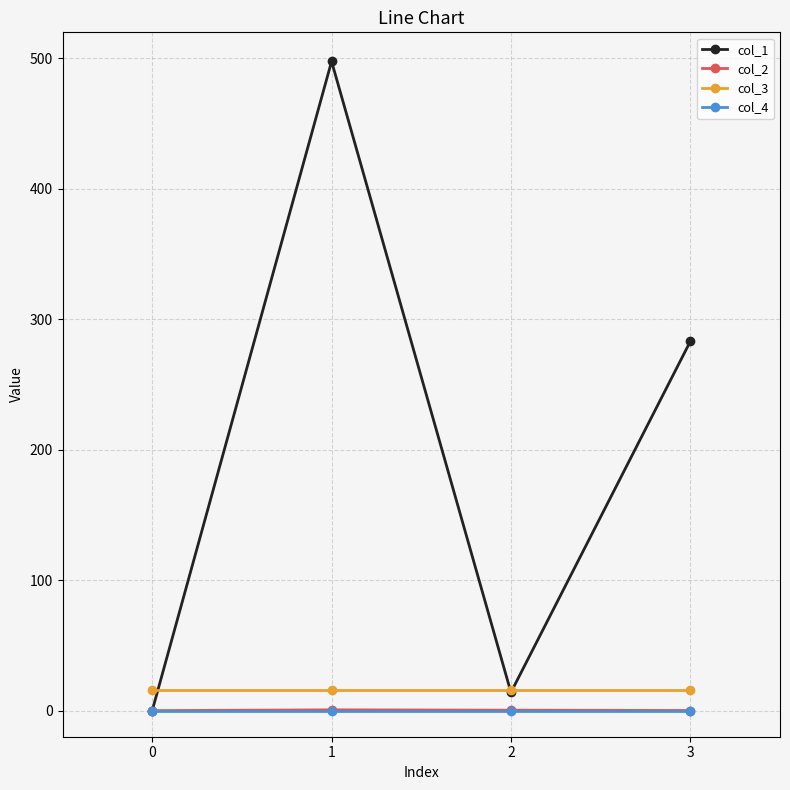

How many data points does each series have?

4